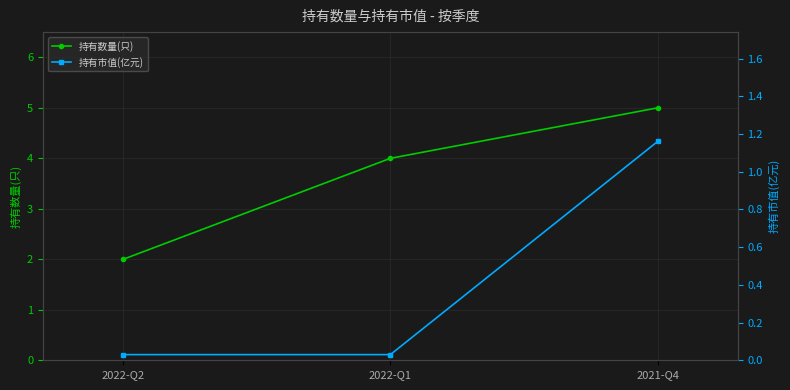

Reading right to left, extract all data points from this chart.

持有数量(只): 5.0	4.0	2.0
持有市值(亿元): 1.2	0.0	0.0